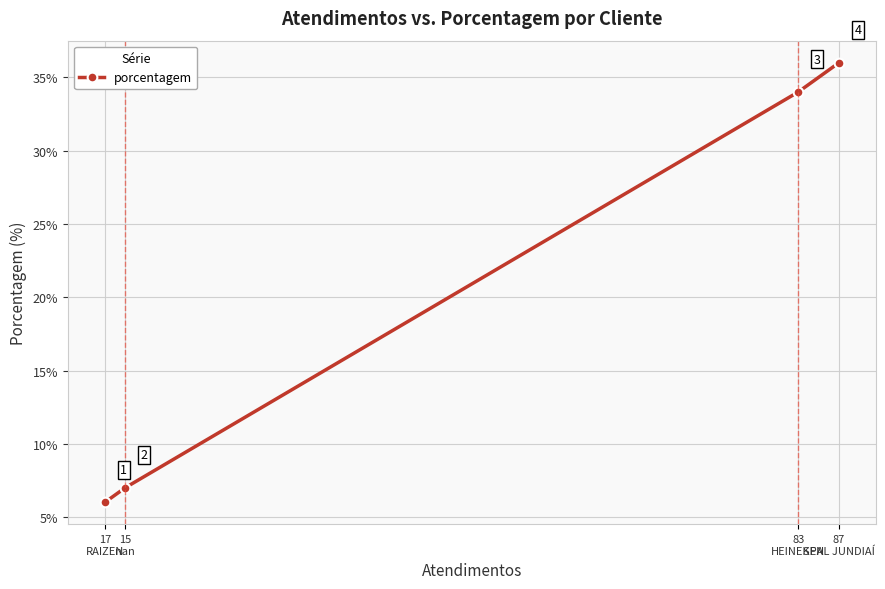

What is the value of the 3rd point from the left?

34